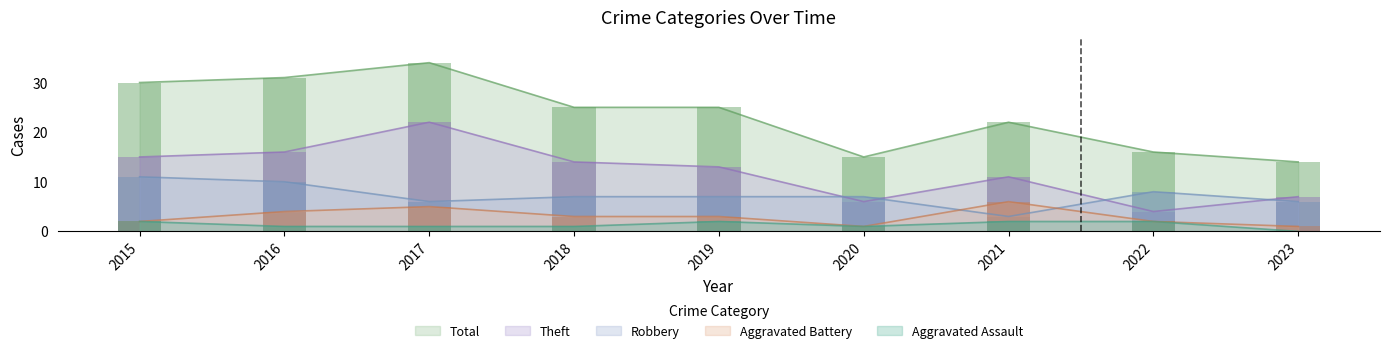

How many bars are there in each group?

5